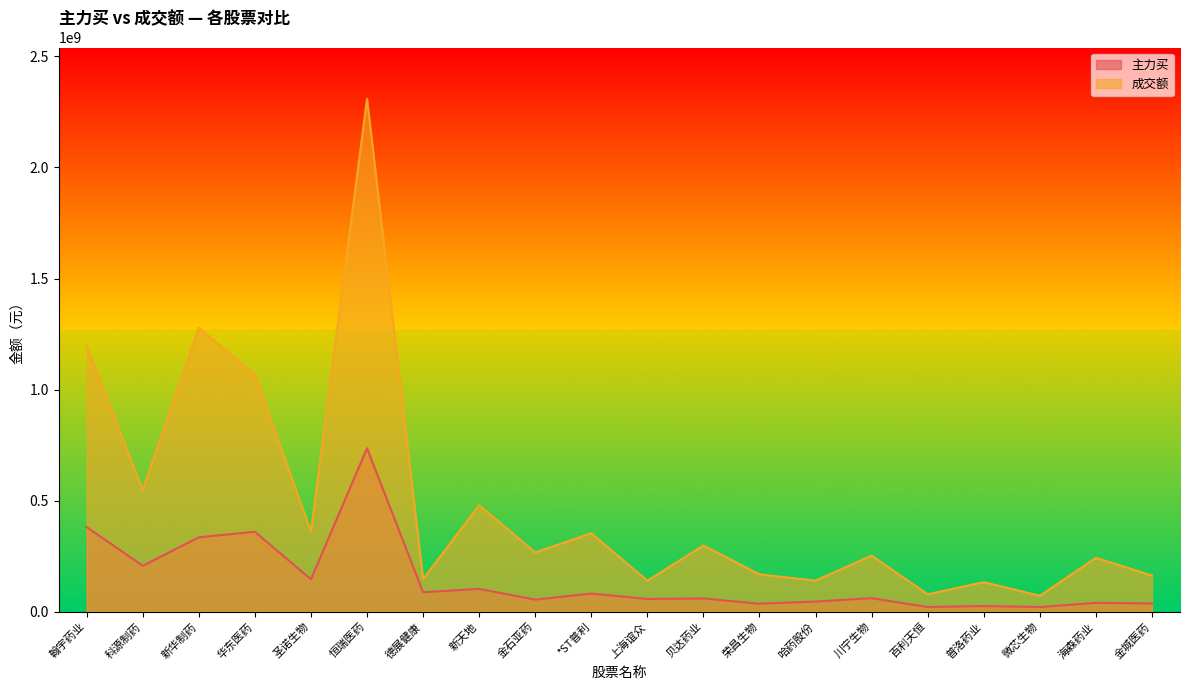

At which category is the sum across all series the highest?

恒瑞医药